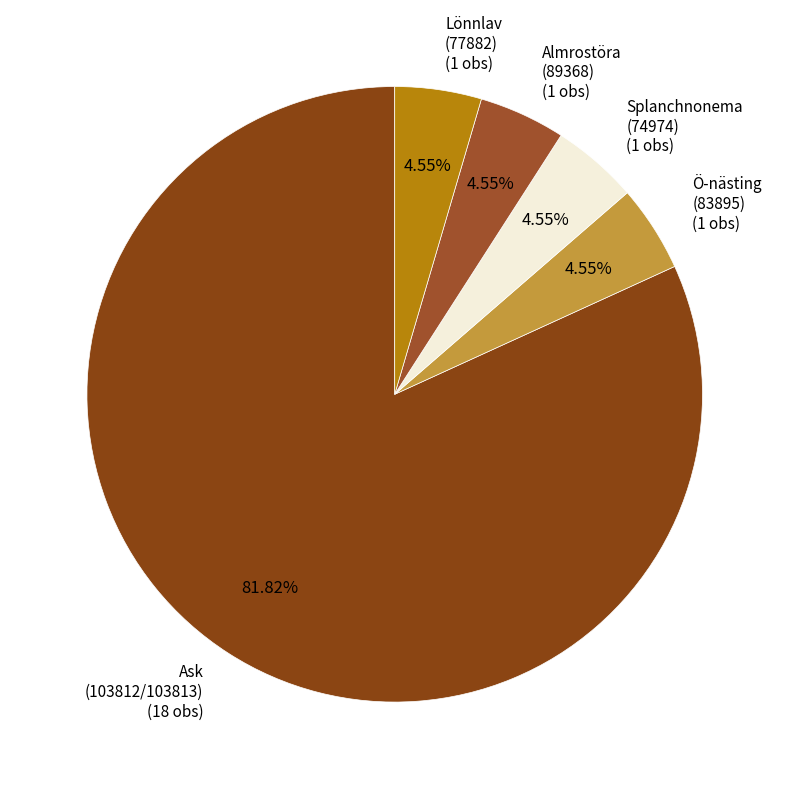

Is there a majority slice in this chart?

Yes